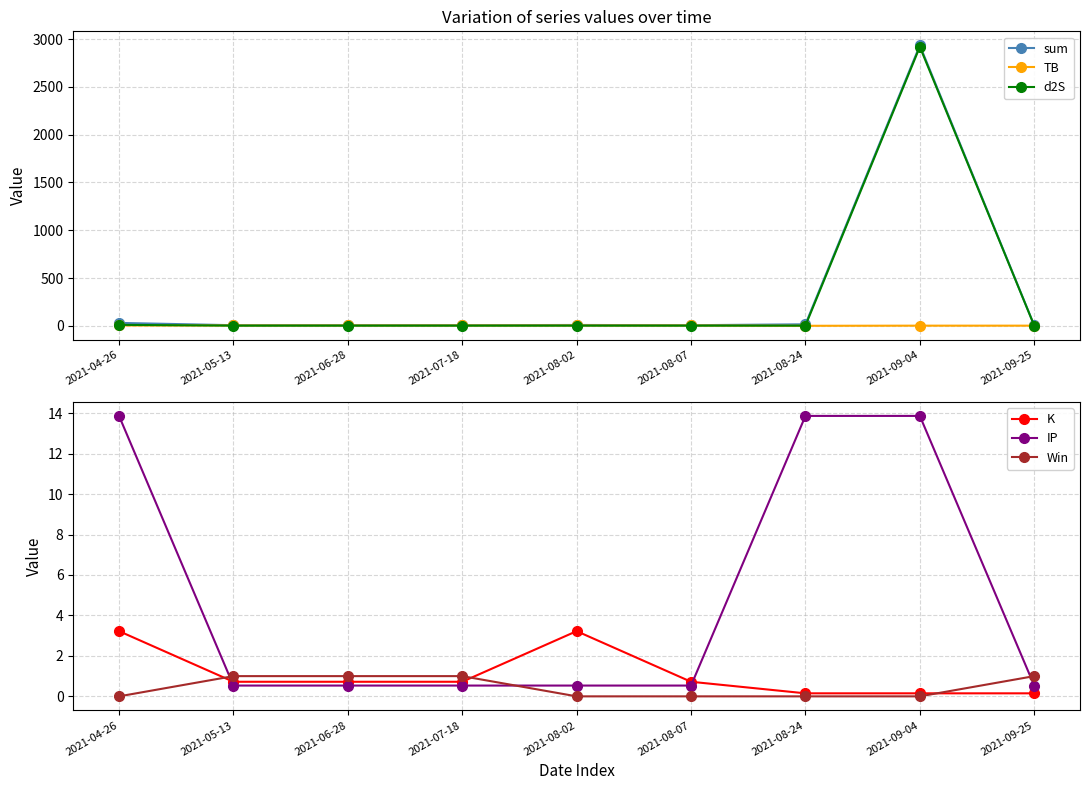

What is the difference between the second highest and second lowest values in the TB series?

1.8